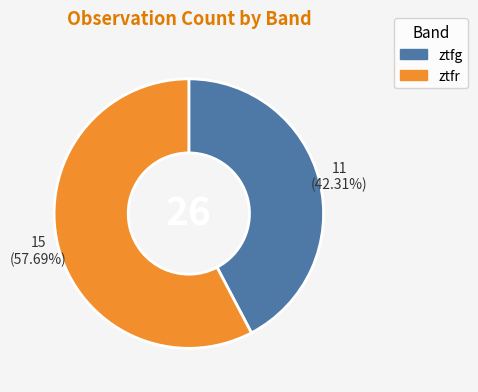

To the nearest percent, what portion does ztfg represent?

42%